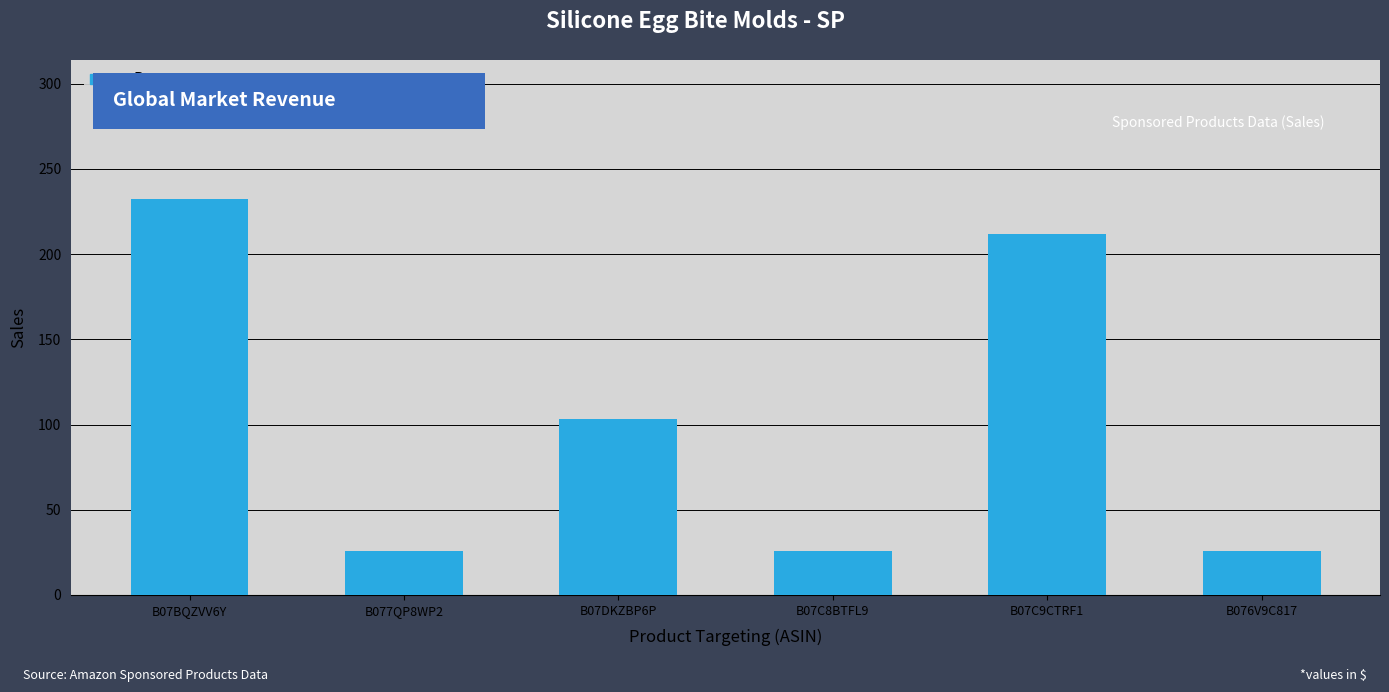

The value at B07BQZVV6Y is 340.6. True or false?

False